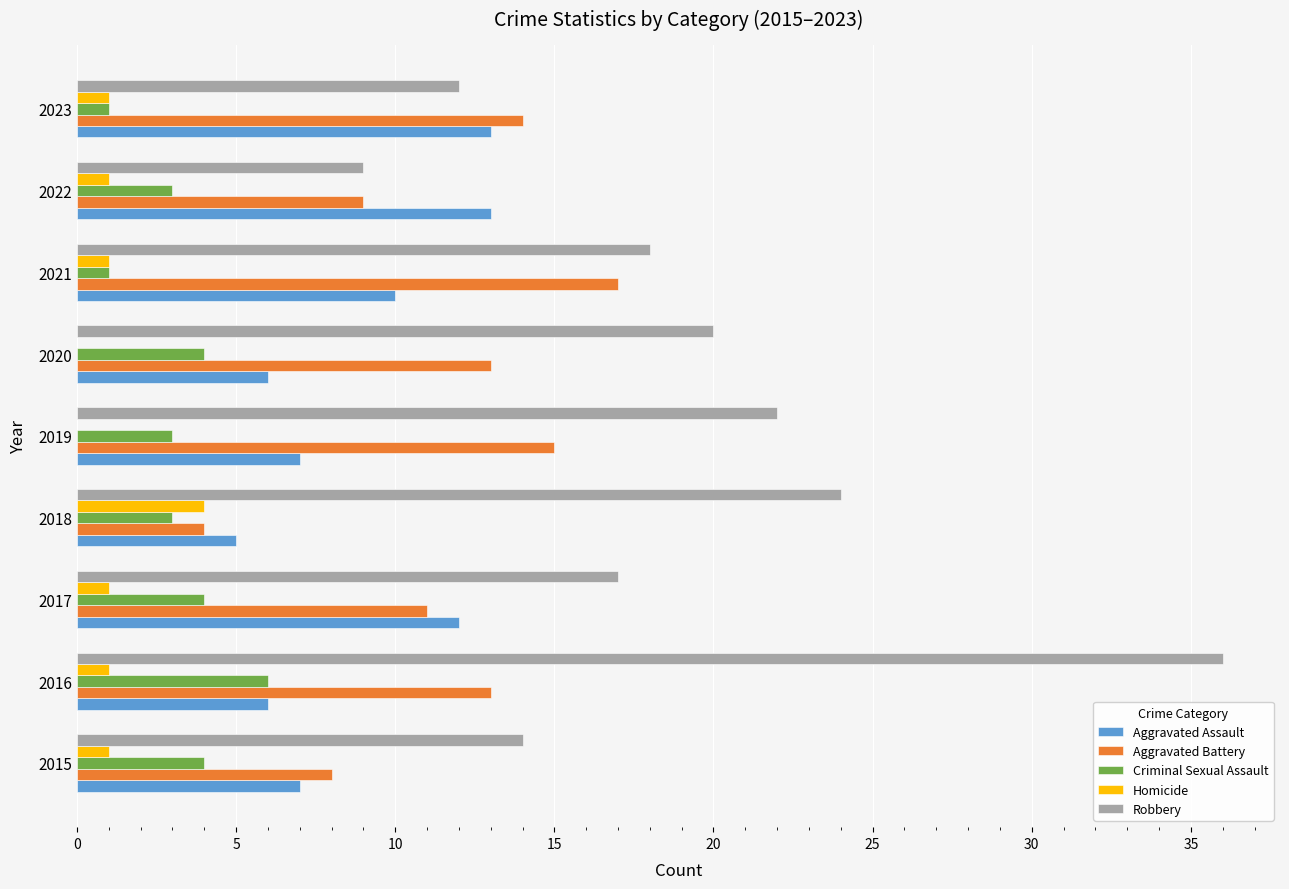

What is the sum of all Homicide values?

10